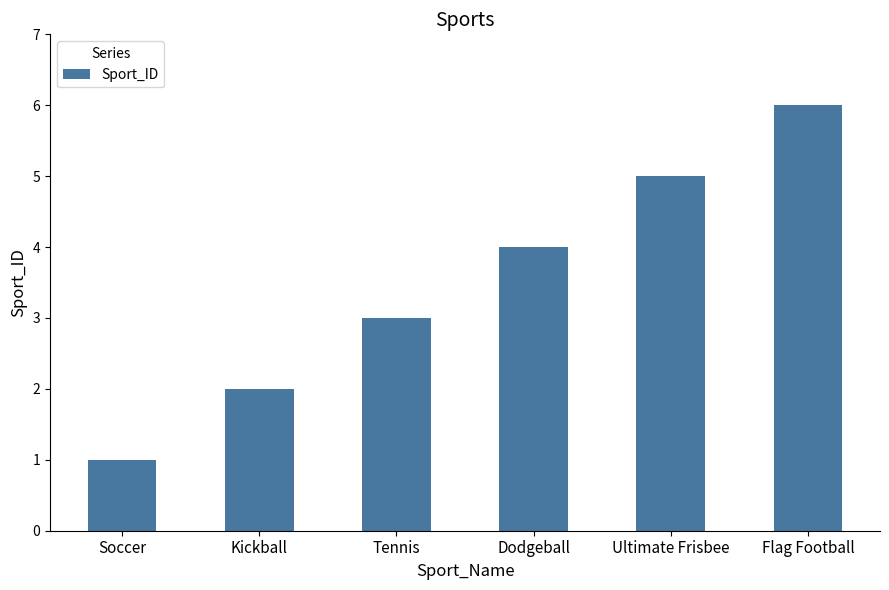

The chart shows a value of 3 at Kickball. True or false?

False